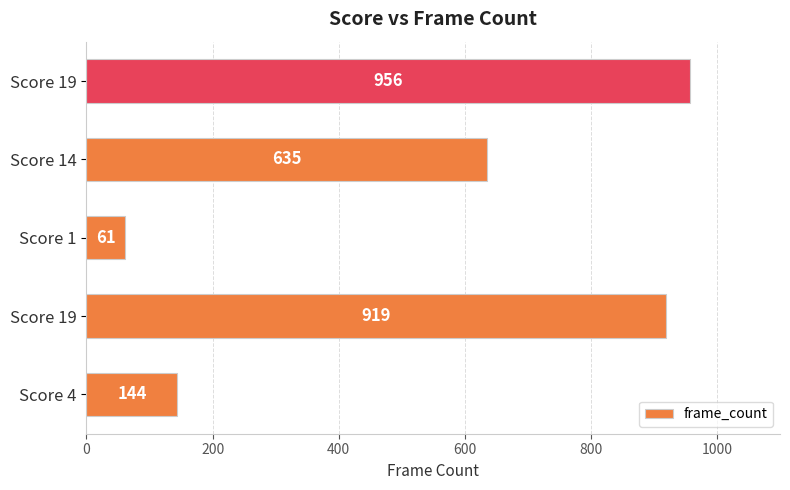

Which category has the lowest value across all series?

Score 1